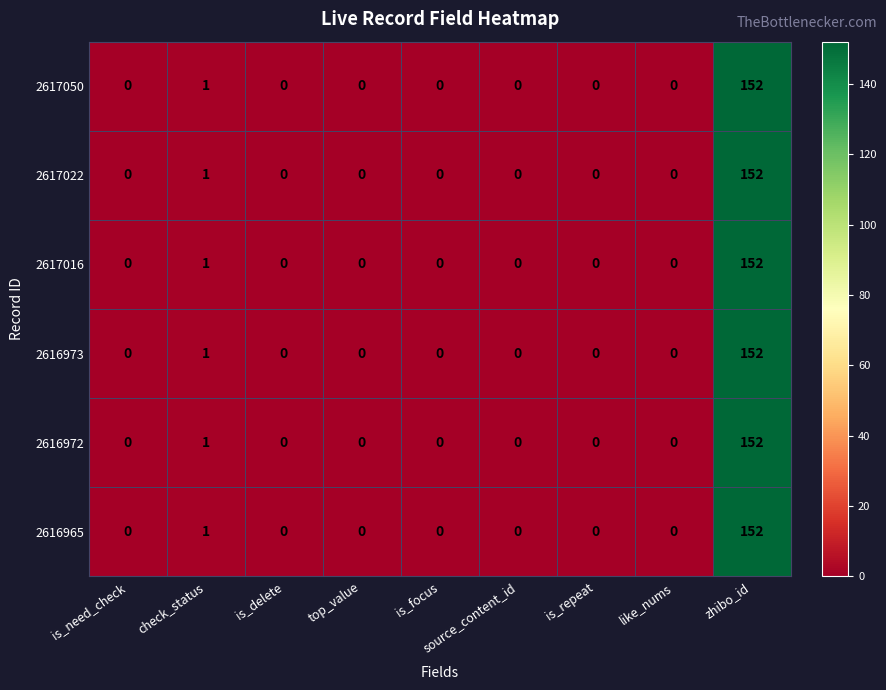

True or false: 2616965 has a value of -104 at top_value.

False